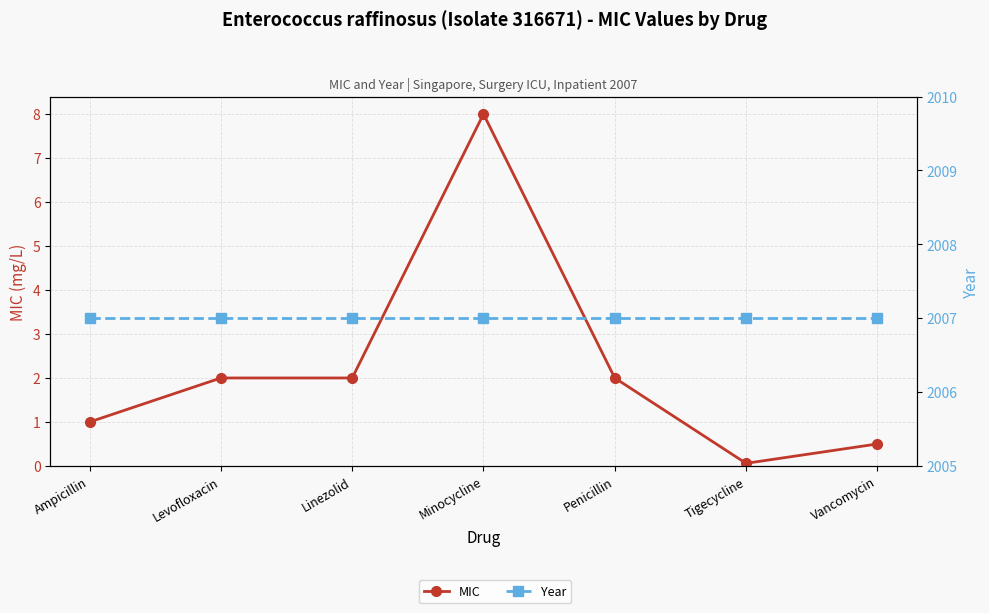

True or false: Year and MIC intersect in this chart.

False